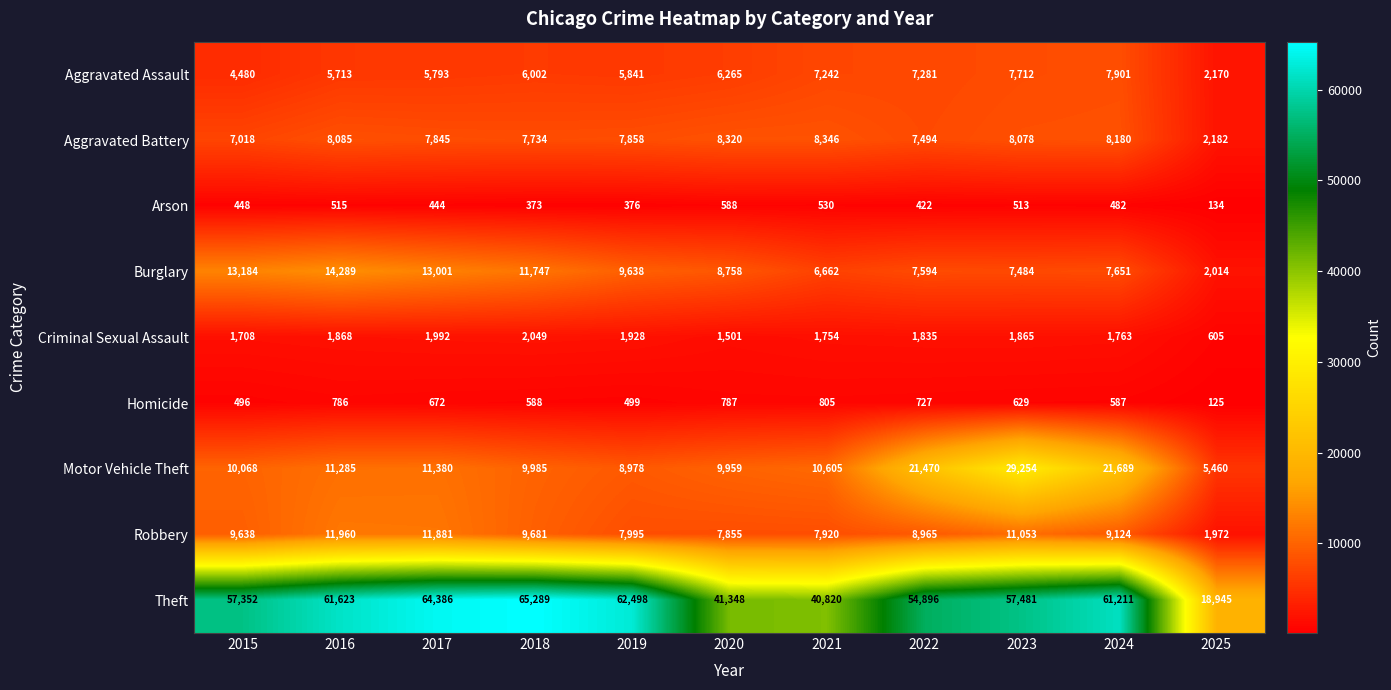

What value does the Aggravated Assault series have at 2025, to the nearest 50?

2150